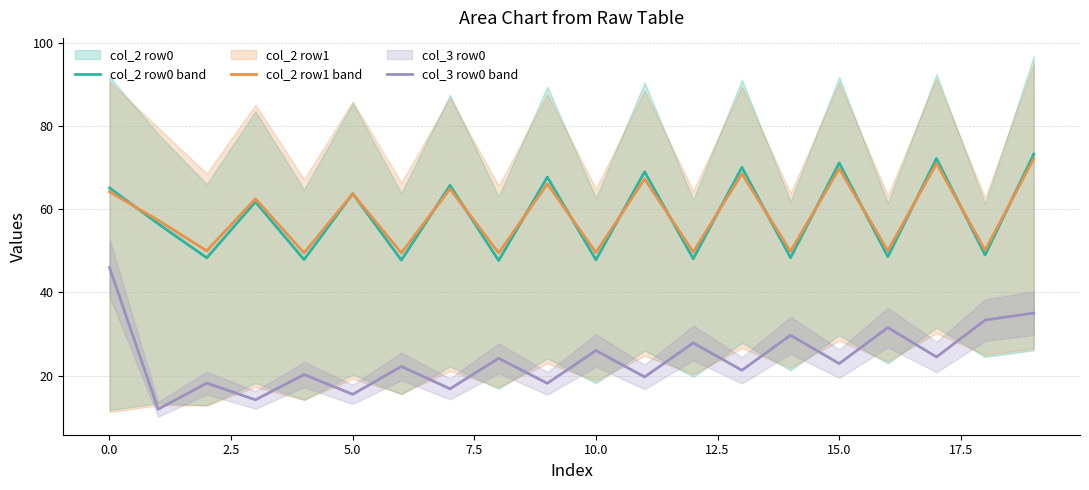

True or false: col_2 row1 and col_2 row0 cross at least once.

True